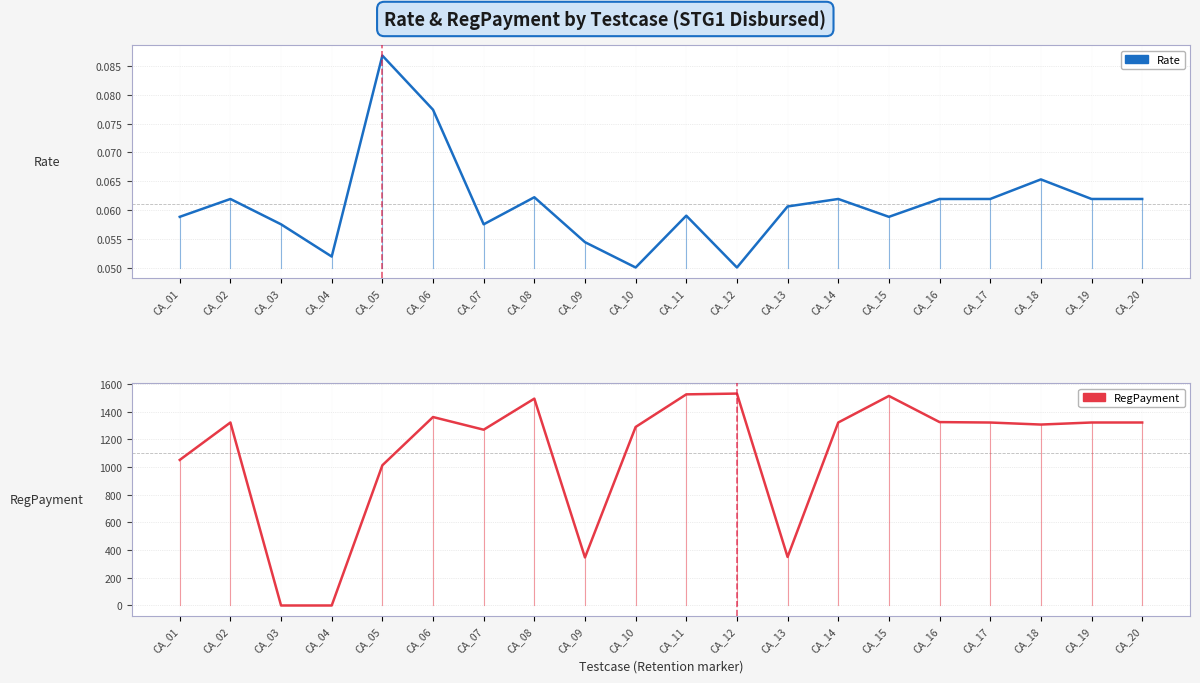

Reading left to right, what are all the values shown in this chart?

Rate: 0.1	0.1	0.1	0.1	0.1	0.1	0.1	0.1	0.1	0.1	0.1	0.1	0.1	0.1	0.1	0.1	0.1	0.1	0.1	0.1
RegPayment: 1051.3	1321.6	0.0	0.0	1012.6	1361.0	1269.5	1493.9	347.0	1289.3	1524.8	1530.4	350.4	1321.6	1513.3	1324.5	1321.4	1306.8	1321.6	1321.6